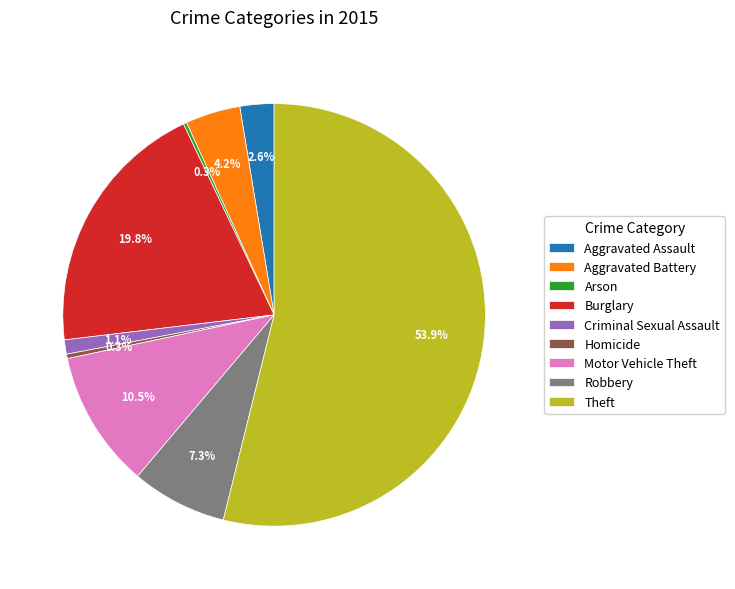

What is the largest slice in the pie chart?

Theft